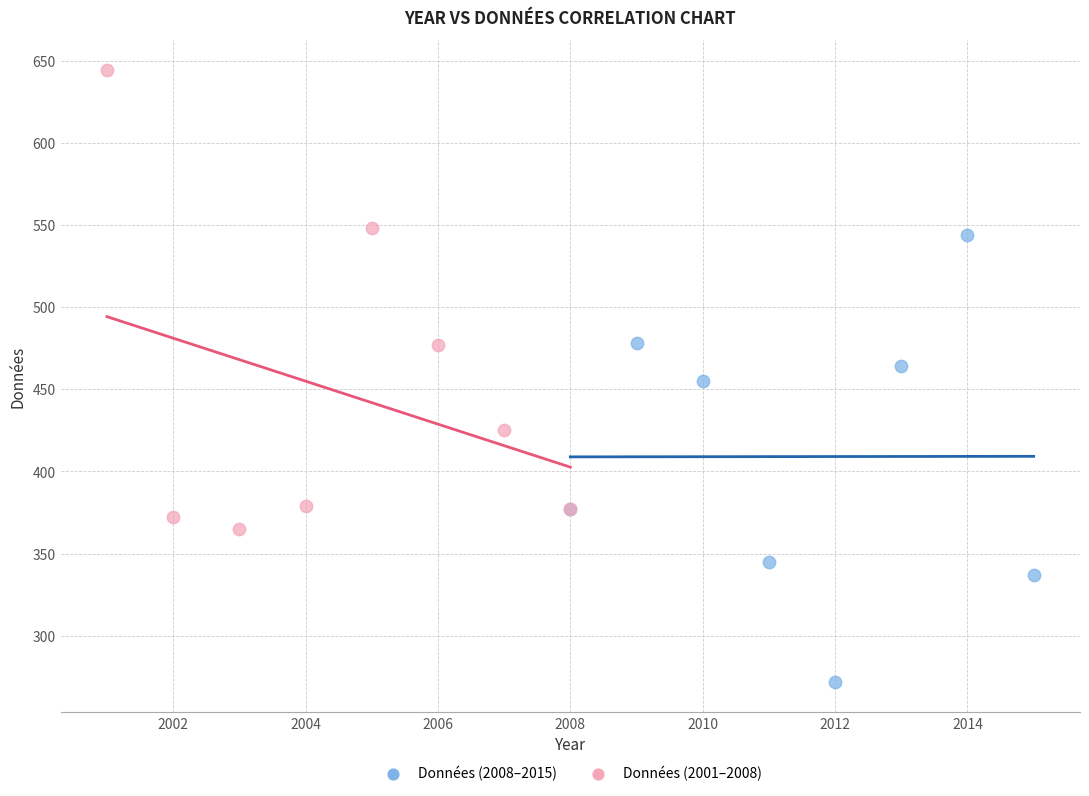

What are all the series names shown in the legend?

Données (2008–2015), Données (2001–2008)